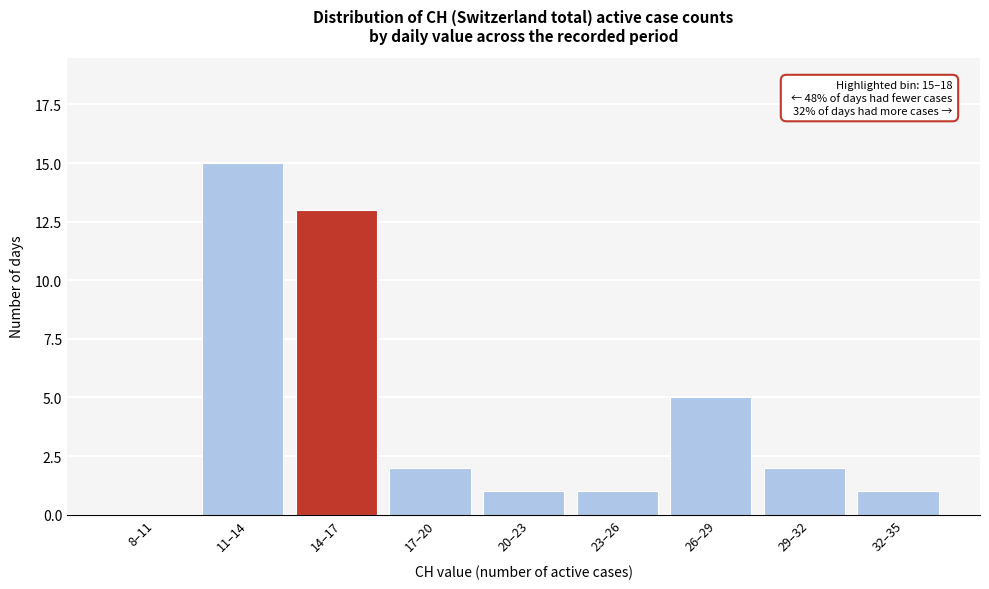

Reading right to left, list all the values displayed in this chart.

32–35=1	29–32=2	26–29=5	23–26=1	20–23=1	17–20=2	14–17=13	11–14=15	8–11=0